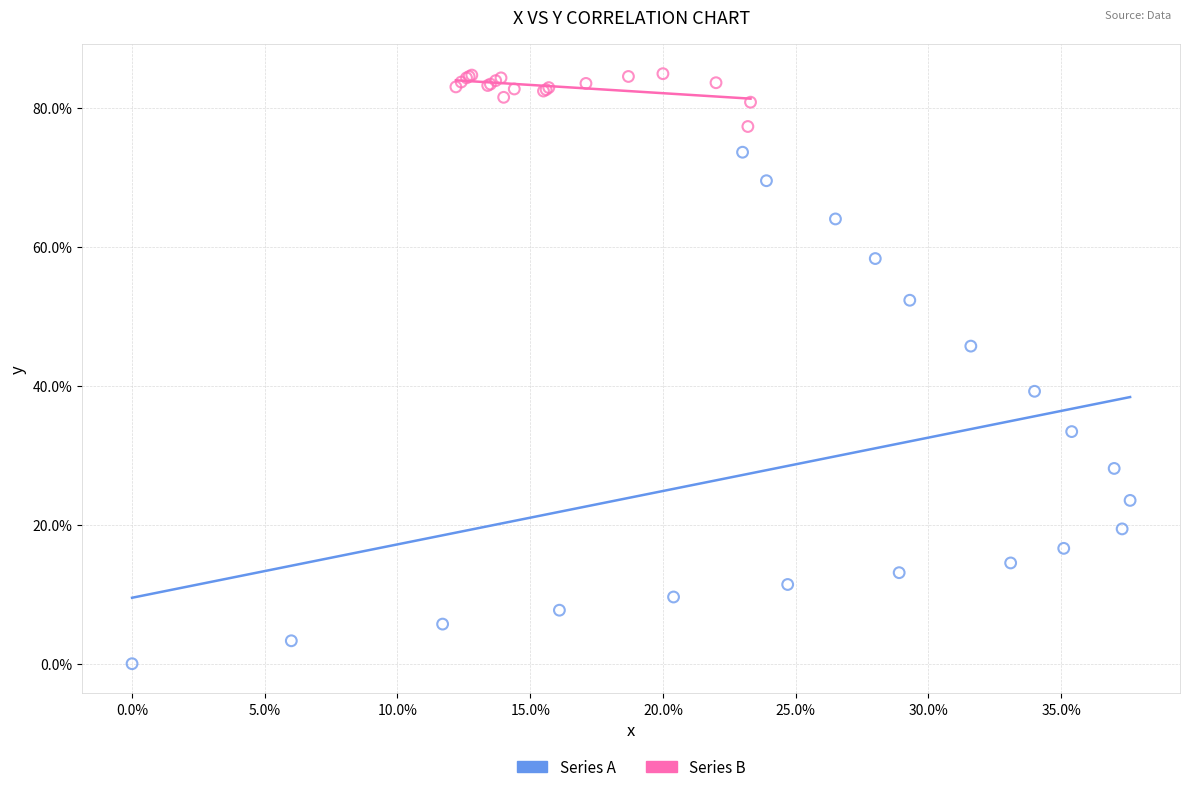

Which series reaches the minimum Y coordinate?

Series A